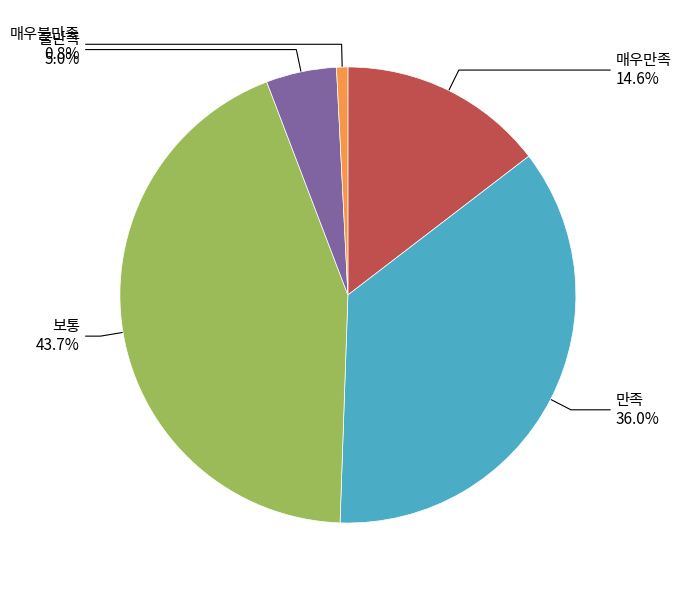

Is there any slice that represents more than half of the pie?

No